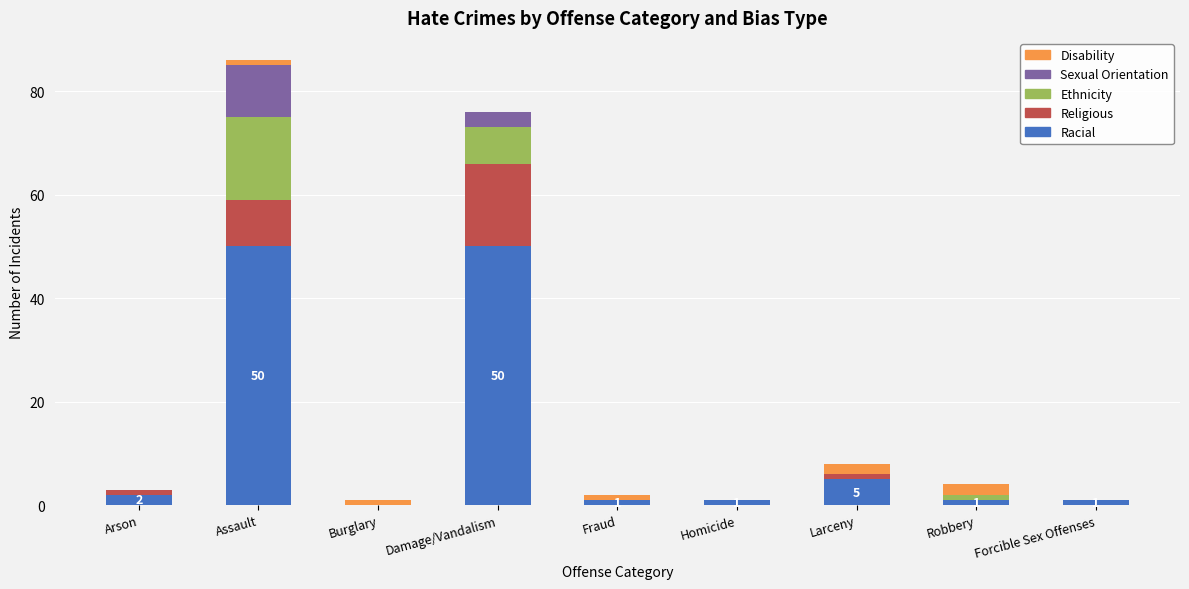

What is the highest value of the Racial series?

50